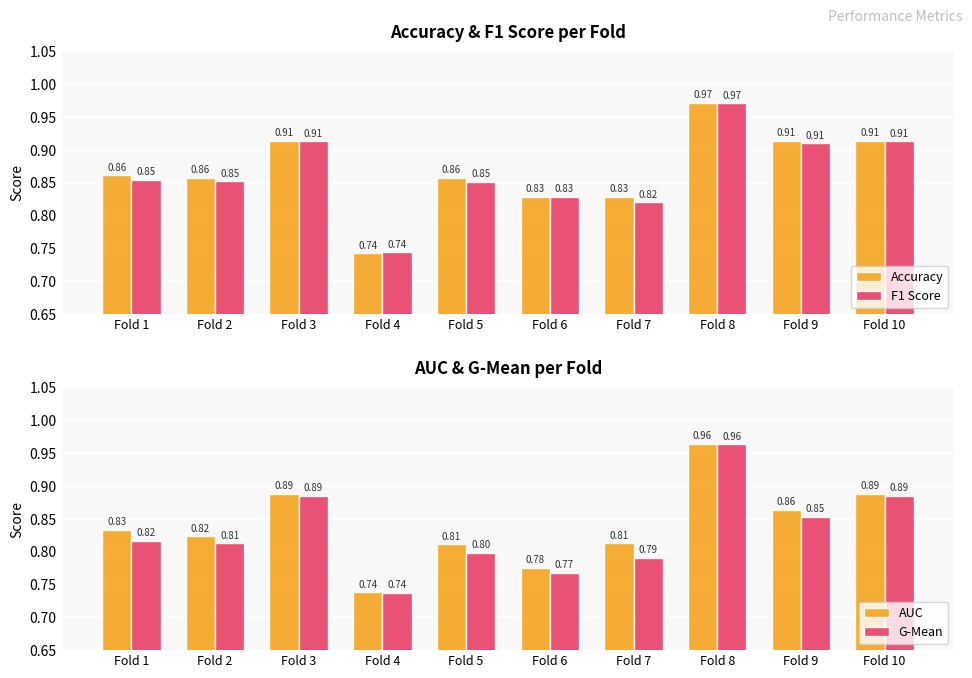

Reading left to right, extract all data points from this chart.

Accuracy: Fold 1=0.9	Fold 2=0.9	Fold 3=0.9	Fold 4=0.7	Fold 5=0.9	Fold 6=0.8	Fold 7=0.8	Fold 8=1.0	Fold 9=0.9	Fold 10=0.9
F1 Score: Fold 1=0.9	Fold 2=0.9	Fold 3=0.9	Fold 4=0.7	Fold 5=0.9	Fold 6=0.8	Fold 7=0.8	Fold 8=1.0	Fold 9=0.9	Fold 10=0.9
AUC: Fold 1=0.8	Fold 2=0.8	Fold 3=0.9	Fold 4=0.7	Fold 5=0.8	Fold 6=0.8	Fold 7=0.8	Fold 8=1.0	Fold 9=0.9	Fold 10=0.9
G-Mean: Fold 1=0.8	Fold 2=0.8	Fold 3=0.9	Fold 4=0.7	Fold 5=0.8	Fold 6=0.8	Fold 7=0.8	Fold 8=1.0	Fold 9=0.9	Fold 10=0.9